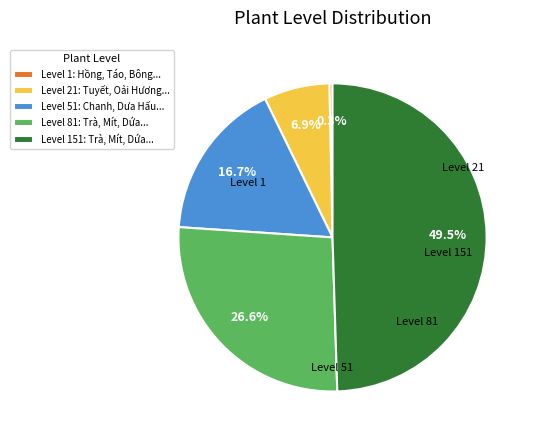

Does Level 1: Hồng, Táo, Bông... account for over 50% of the chart?

No